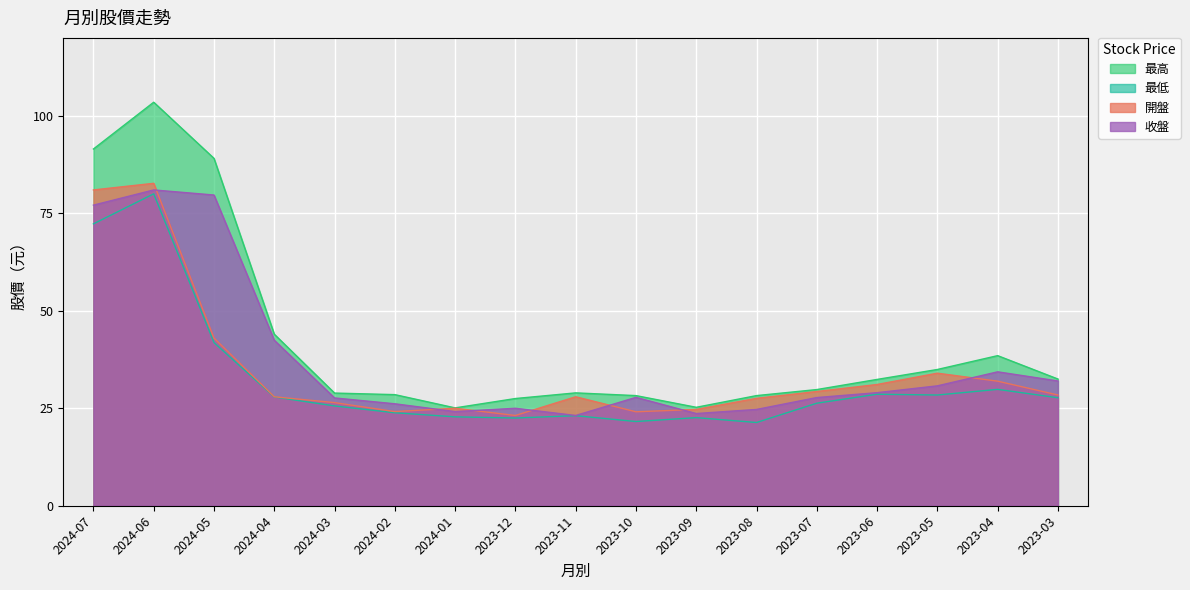

How many distinct data groups are displayed?

4